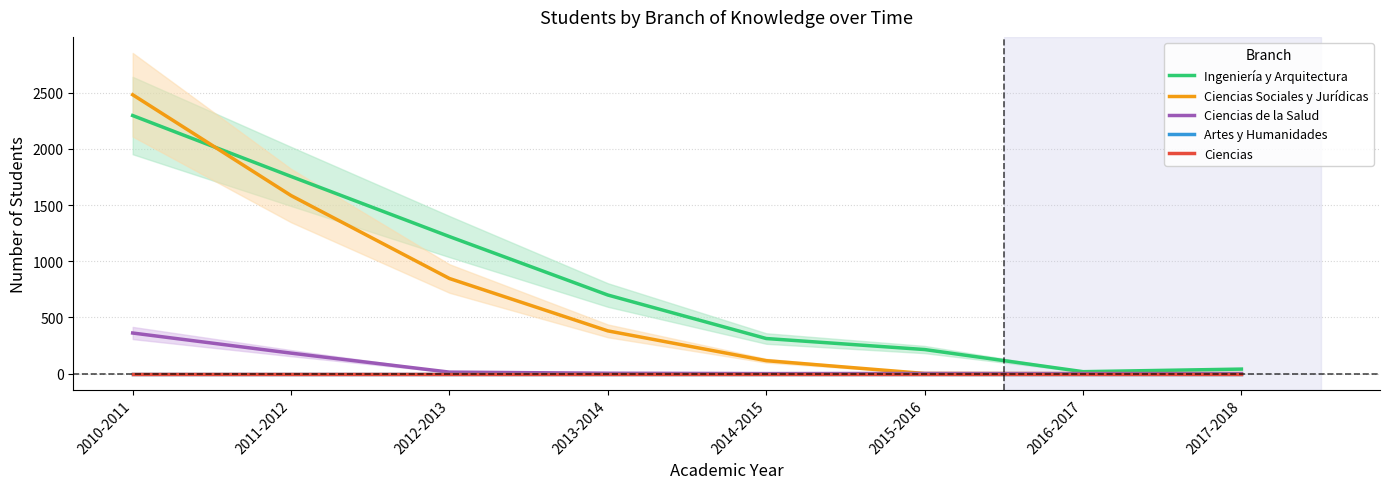

Which has a higher value, 2010-2011 or 2015-2016?

2010-2011